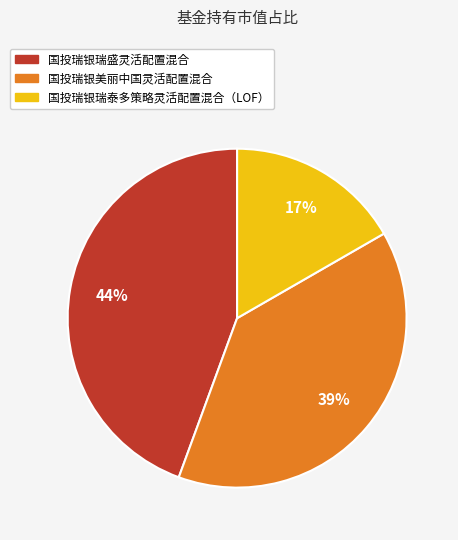

What percentage is the 国投瑞银瑞泰多策略灵活配置混合（LOF） slice, to the nearest percent?

17%